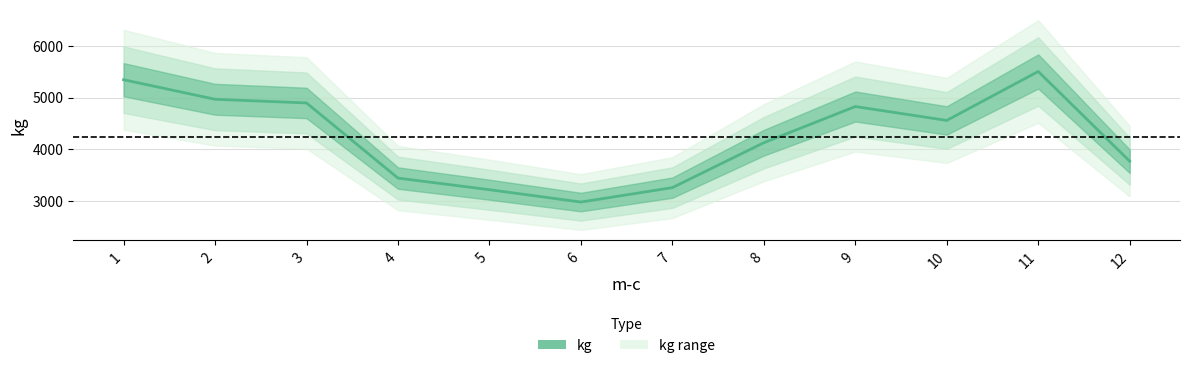

The chart shows a value of 7948 at 11. True or false?

False